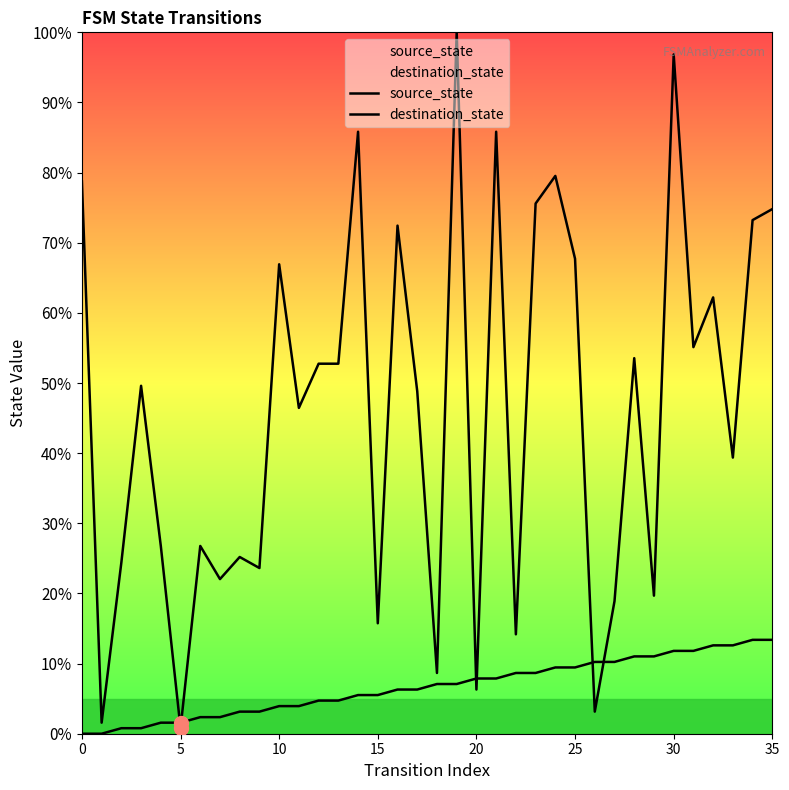

How many intersections are there between source_state and destination_state?

6